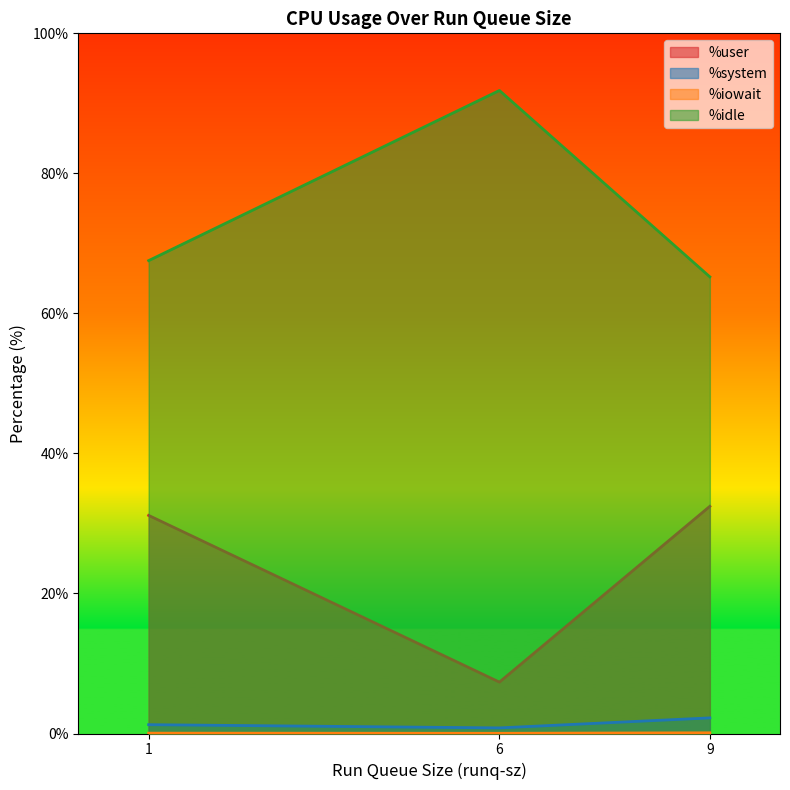

What is the maximum value shown in the chart?

91.8